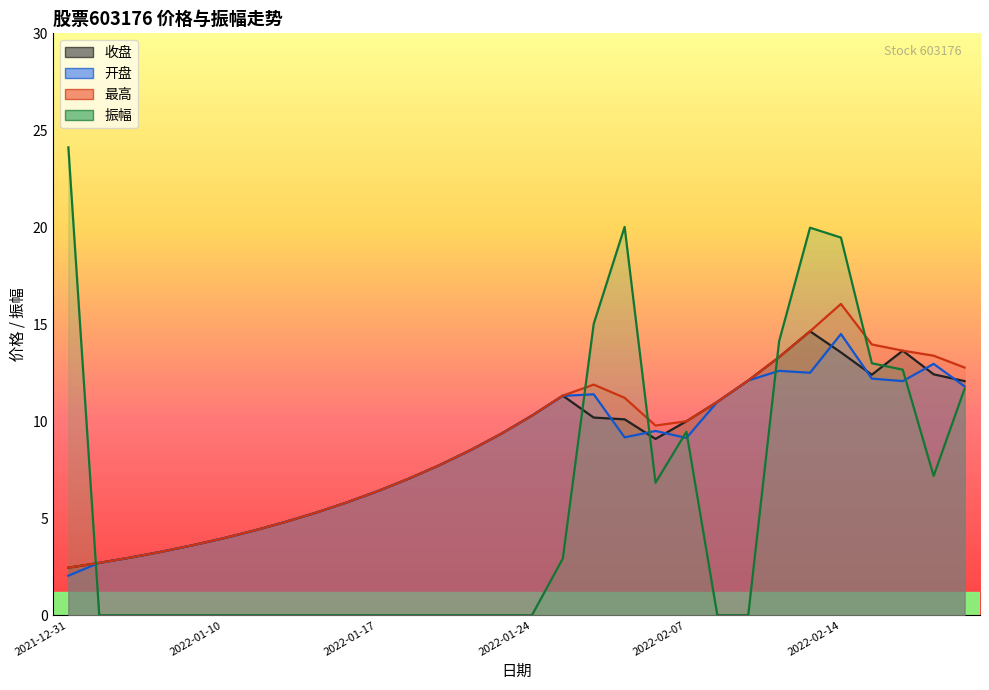

The 振幅 series shows 6.8 at 2022-01-28. True or false?

True